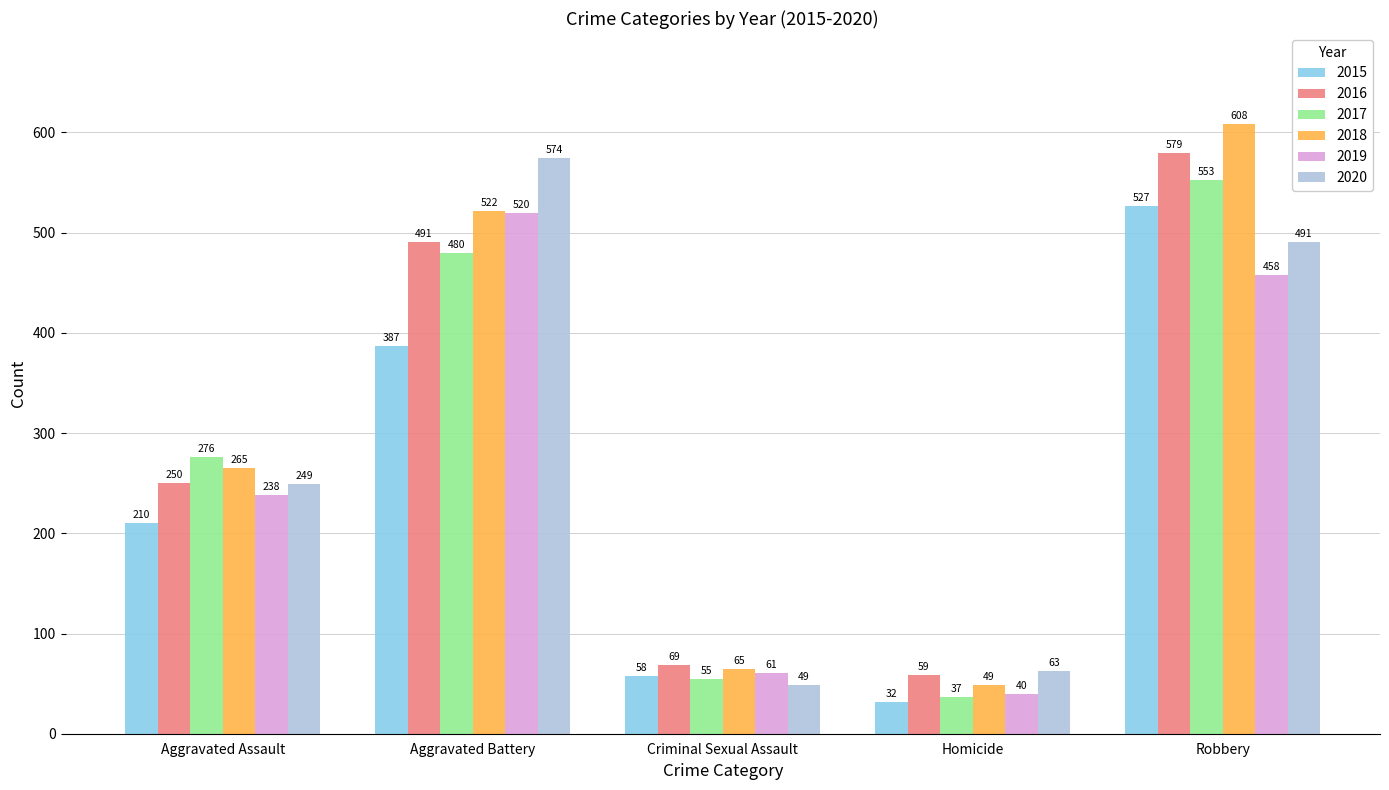

Rank the series by their maximum value, from lowest to highest.

2019, 2015, 2017, 2020, 2016, 2018